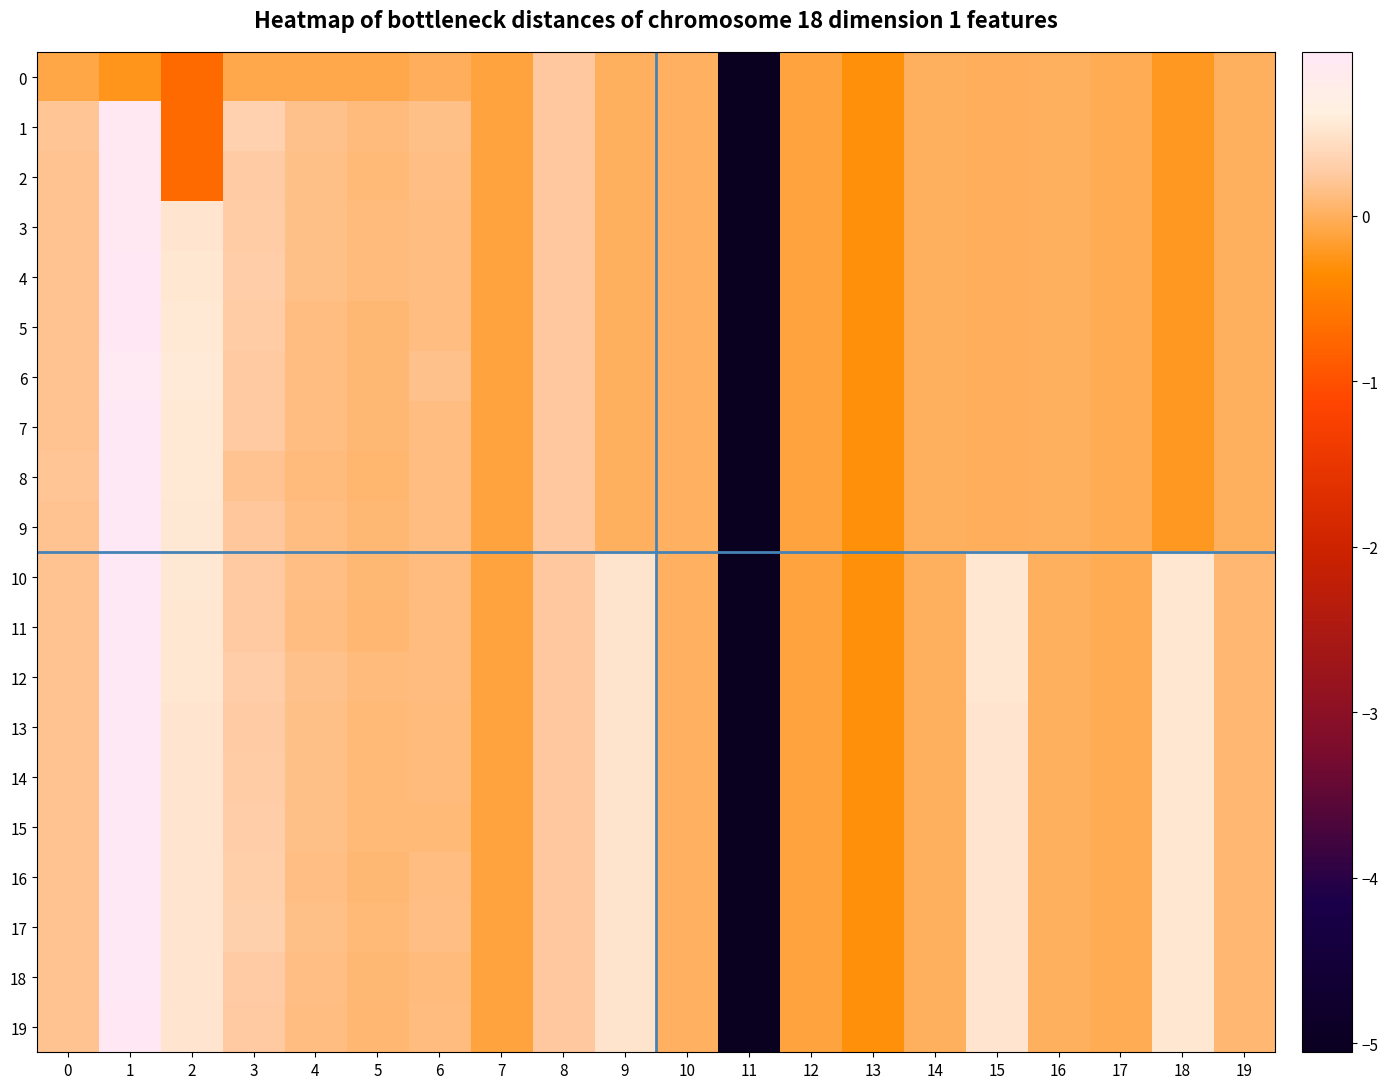

Reading left to right, extract all data points from this chart.

0: 0=-0.1	1=-0.2	2=-0.7	3=-0.1	4=-0.1	5=-0.1	6=-0.0	7=-0.1	8=0.2	9=0.0	10=0.0	11=-5.1	12=-0.1	13=-0.3	14=-0.0	15=-0.0	16=-0.0	17=-0.0	18=-0.2	19=-0.0
1: 0=0.2	1=1.0	2=-0.7	3=0.3	4=0.2	5=0.1	6=0.2	7=-0.1	8=0.2	9=0.0	10=0.0	11=-5.1	12=-0.1	13=-0.3	14=-0.0	15=-0.0	16=-0.0	17=-0.0	18=-0.2	19=-0.0
2: 0=0.2	1=1.0	2=-0.7	3=0.3	4=0.1	5=0.1	6=0.1	7=-0.1	8=0.2	9=0.0	10=0.0	11=-5.1	12=-0.1	13=-0.3	14=-0.0	15=-0.0	16=-0.0	17=-0.0	18=-0.2	19=-0.0
3: 0=0.2	1=1.0	2=0.5	3=0.3	4=0.2	5=0.1	6=0.1	7=-0.1	8=0.2	9=0.0	10=0.0	11=-5.1	12=-0.1	13=-0.3	14=-0.0	15=-0.0	16=-0.0	17=-0.0	18=-0.2	19=-0.0
4: 0=0.2	1=1.0	2=0.5	3=0.3	4=0.2	5=0.1	6=0.1	7=-0.1	8=0.2	9=0.0	10=0.0	11=-5.1	12=-0.1	13=-0.3	14=-0.0	15=-0.0	16=-0.0	17=-0.0	18=-0.2	19=-0.0
5: 0=0.2	1=1.0	2=0.6	3=0.3	4=0.1	5=0.1	6=0.1	7=-0.1	8=0.2	9=0.0	10=0.0	11=-5.1	12=-0.1	13=-0.3	14=-0.0	15=-0.0	16=-0.0	17=-0.0	18=-0.2	19=-0.0
6: 0=0.2	1=0.9	2=0.6	3=0.2	4=0.1	5=0.1	6=0.2	7=-0.1	8=0.2	9=0.0	10=0.0	11=-5.1	12=-0.1	13=-0.3	14=-0.0	15=-0.0	16=-0.0	17=-0.0	18=-0.2	19=-0.0
7: 0=0.2	1=1.0	2=0.6	3=0.2	4=0.1	5=0.1	6=0.1	7=-0.1	8=0.2	9=0.0	10=0.0	11=-5.1	12=-0.1	13=-0.3	14=-0.0	15=-0.0	16=-0.0	17=-0.0	18=-0.2	19=-0.0
8: 0=0.2	1=1.0	2=0.6	3=0.2	4=0.1	5=0.1	6=0.1	7=-0.1	8=0.2	9=0.0	10=0.0	11=-5.1	12=-0.1	13=-0.3	14=-0.0	15=-0.0	16=-0.0	17=-0.0	18=-0.2	19=-0.0
9: 0=0.2	1=1.0	2=0.5	3=0.2	4=0.1	5=0.1	6=0.1	7=-0.1	8=0.2	9=0.0	10=0.0	11=-5.1	12=-0.1	13=-0.3	14=-0.0	15=-0.0	16=-0.0	17=-0.0	18=-0.2	19=-0.0
10: 0=0.2	1=1.0	2=0.5	3=0.3	4=0.1	5=0.1	6=0.1	7=-0.1	8=0.2	9=0.5	10=0.0	11=-5.1	12=-0.1	13=-0.3	14=-0.0	15=0.5	16=-0.0	17=-0.0	18=0.5	19=0.1
11: 0=0.2	1=1.0	2=0.5	3=0.3	4=0.1	5=0.1	6=0.1	7=-0.1	8=0.2	9=0.5	10=0.0	11=-5.1	12=-0.1	13=-0.3	14=-0.0	15=0.5	16=-0.0	17=-0.0	18=0.5	19=0.1
12: 0=0.2	1=1.0	2=0.5	3=0.3	4=0.2	5=0.1	6=0.1	7=-0.1	8=0.2	9=0.5	10=0.0	11=-5.1	12=-0.1	13=-0.3	14=-0.0	15=0.5	16=-0.0	17=-0.0	18=0.5	19=0.1
13: 0=0.2	1=1.0	2=0.5	3=0.3	4=0.1	5=0.1	6=0.1	7=-0.1	8=0.2	9=0.5	10=0.0	11=-5.1	12=-0.1	13=-0.3	14=-0.0	15=0.5	16=-0.0	17=-0.0	18=0.5	19=0.1
14: 0=0.2	1=1.0	2=0.5	3=0.3	4=0.2	5=0.1	6=0.1	7=-0.1	8=0.2	9=0.5	10=0.0	11=-5.1	12=-0.1	13=-0.3	14=-0.0	15=0.5	16=-0.0	17=-0.0	18=0.5	19=0.1
15: 0=0.2	1=1.0	2=0.5	3=0.3	4=0.2	5=0.1	6=0.1	7=-0.1	8=0.2	9=0.5	10=0.0	11=-5.1	12=-0.1	13=-0.3	14=-0.0	15=0.5	16=-0.0	17=-0.0	18=0.5	19=0.1
16: 0=0.2	1=1.0	2=0.5	3=0.3	4=0.1	5=0.1	6=0.1	7=-0.1	8=0.2	9=0.5	10=0.0	11=-5.1	12=-0.1	13=-0.3	14=-0.0	15=0.5	16=-0.0	17=-0.0	18=0.5	19=0.1
17: 0=0.2	1=1.0	2=0.5	3=0.3	4=0.2	5=0.1	6=0.1	7=-0.1	8=0.2	9=0.5	10=0.0	11=-5.1	12=-0.1	13=-0.3	14=-0.0	15=0.5	16=-0.0	17=-0.0	18=0.5	19=0.1
18: 0=0.2	1=1.0	2=0.5	3=0.3	4=0.1	5=0.1	6=0.1	7=-0.1	8=0.2	9=0.5	10=0.0	11=-5.1	12=-0.1	13=-0.3	14=-0.0	15=0.5	16=-0.0	17=-0.0	18=0.5	19=0.1
19: 0=0.2	1=1.0	2=0.5	3=0.3	4=0.1	5=0.1	6=0.1	7=-0.1	8=0.2	9=0.5	10=0.0	11=-5.1	12=-0.1	13=-0.3	14=-0.0	15=0.5	16=-0.0	17=-0.0	18=0.5	19=0.1